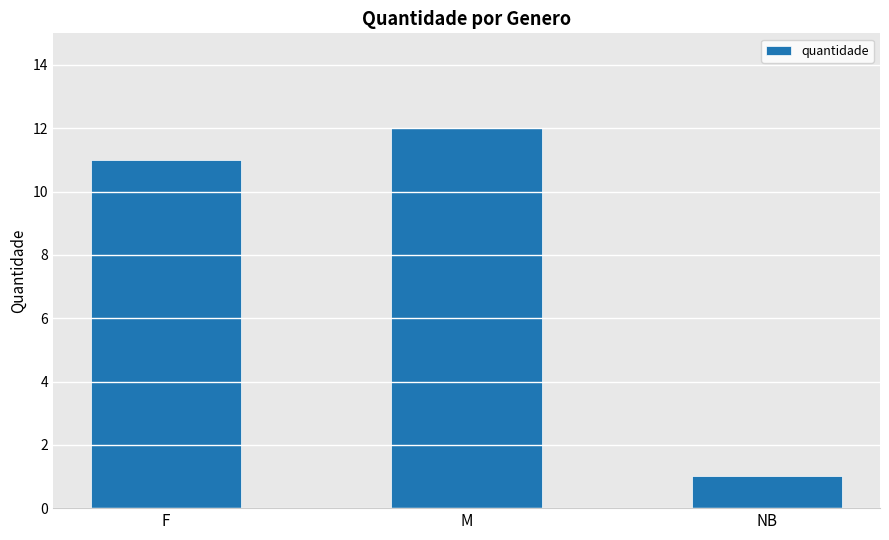

What is the change in value from M to NB?

-11